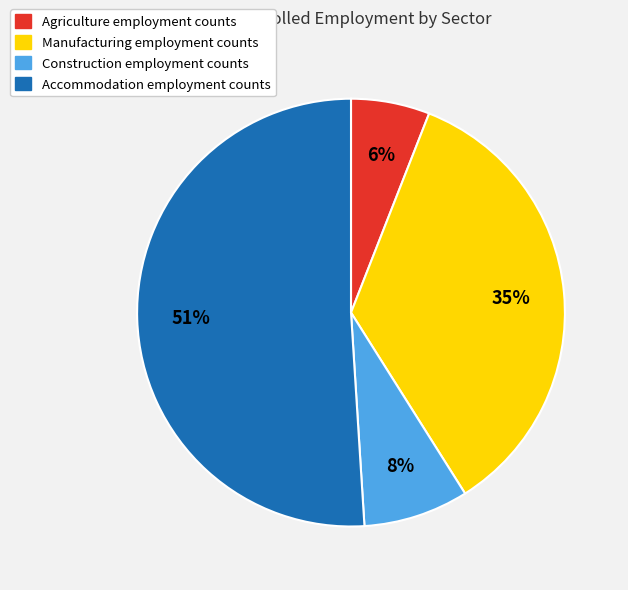

Which has a higher value, Manufacturing or Agriculture?

Manufacturing